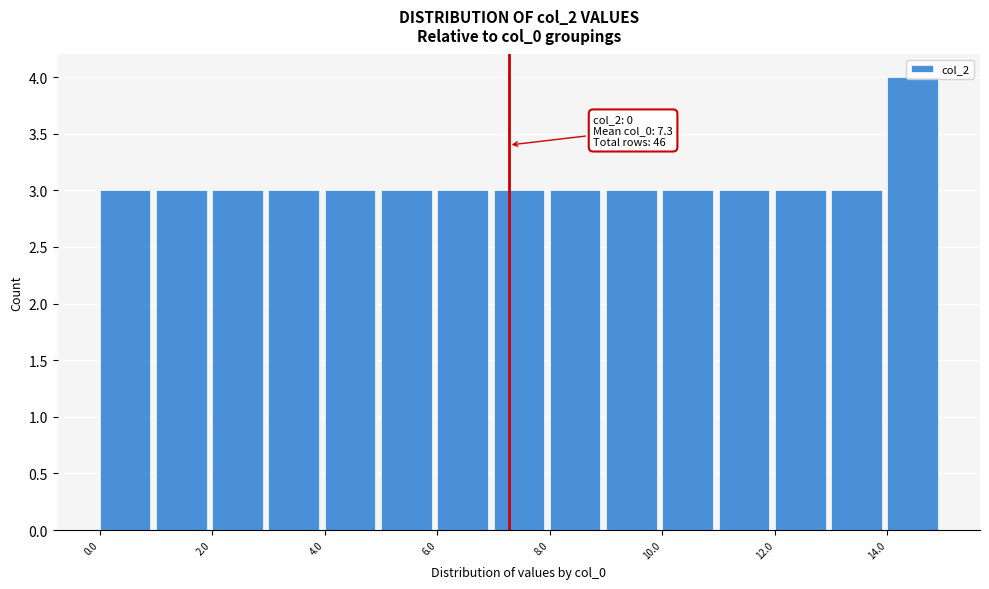

Over which range of the x-axis is the bar tallest?

14 to 15